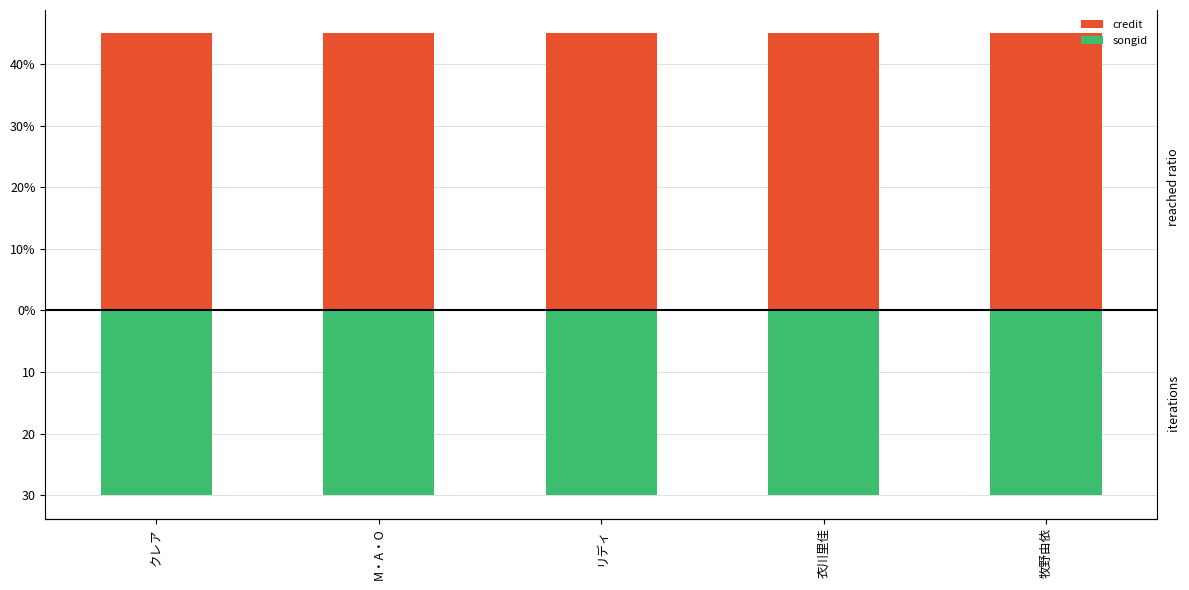

Which series has the widest spread of values?

credit